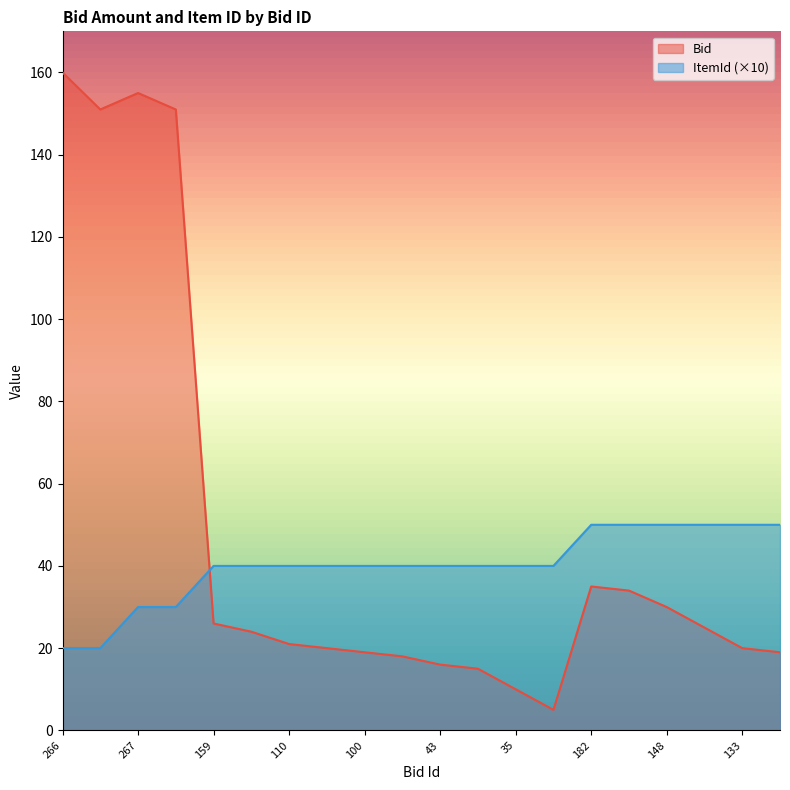

The value of Bid at 39 is 24. True or false?

False